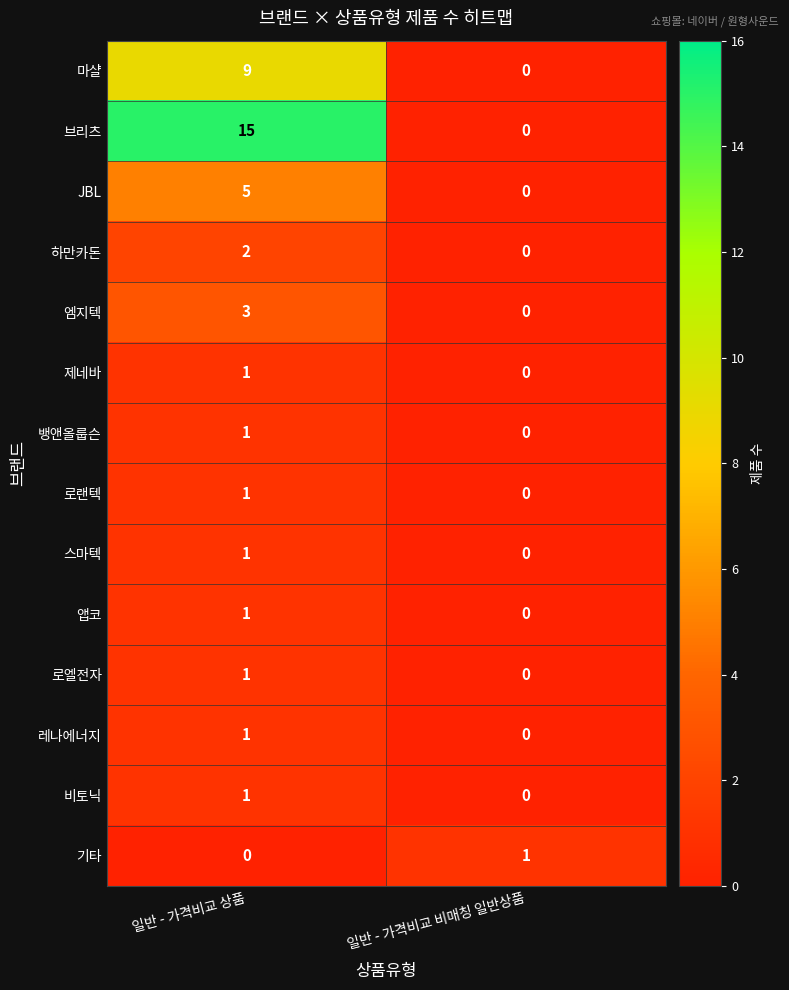

True or false: 로엘전자 has a value of 0 at 일반 - 가격비교 상품.

False